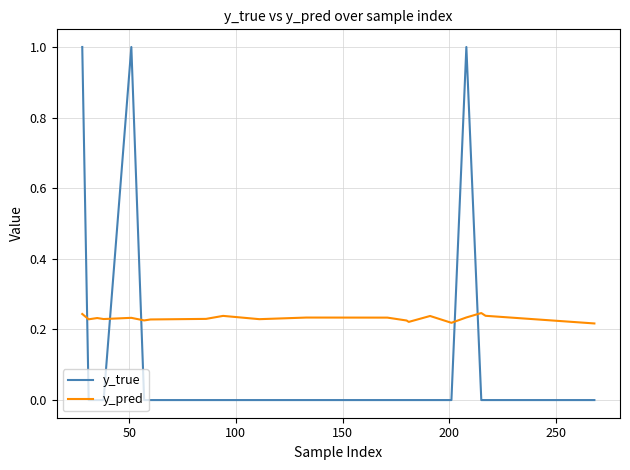

Which series has the widest spread of values?

y_true